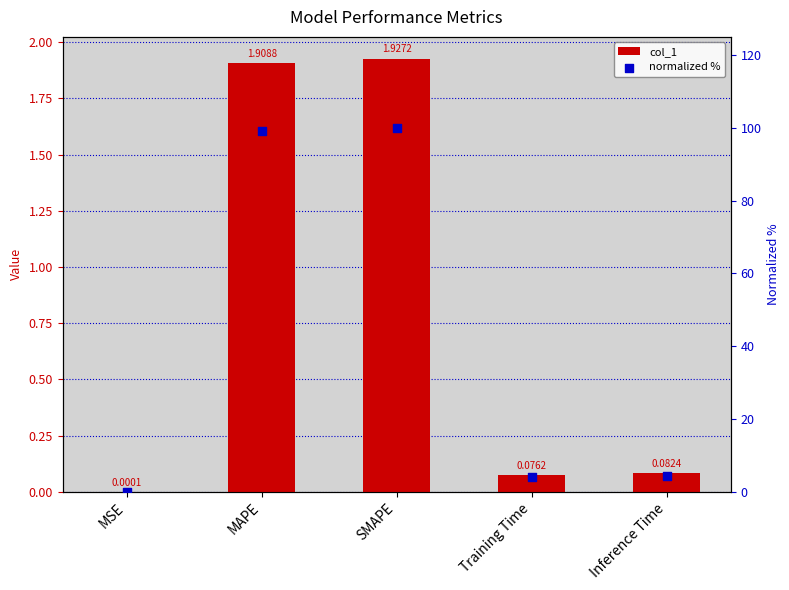

Which series contains the lowest Y value?

col_1